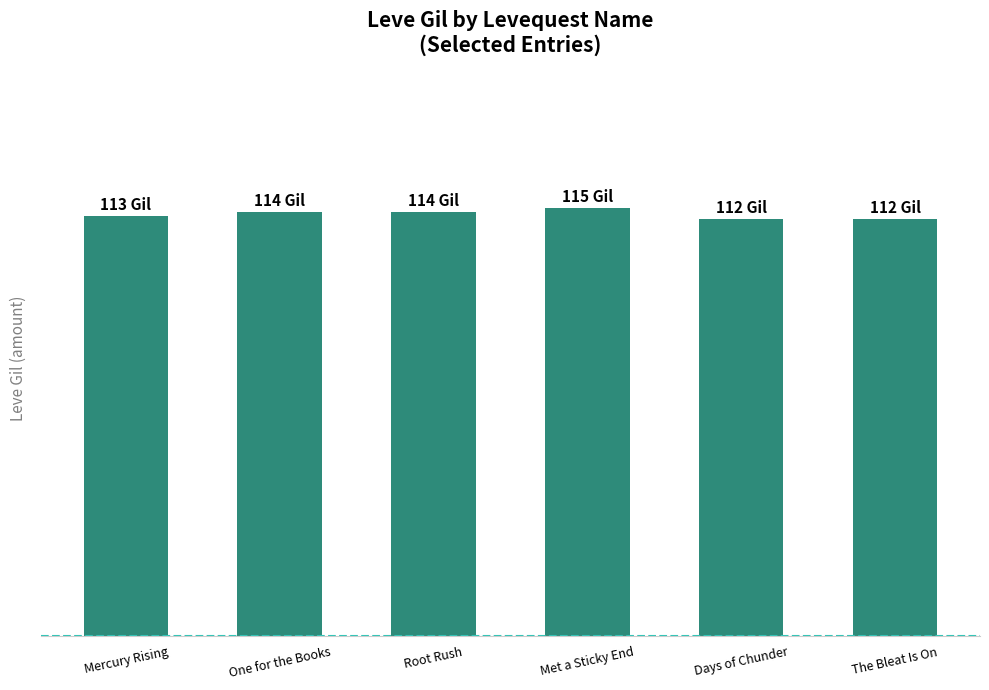

Are the bars horizontal?

No